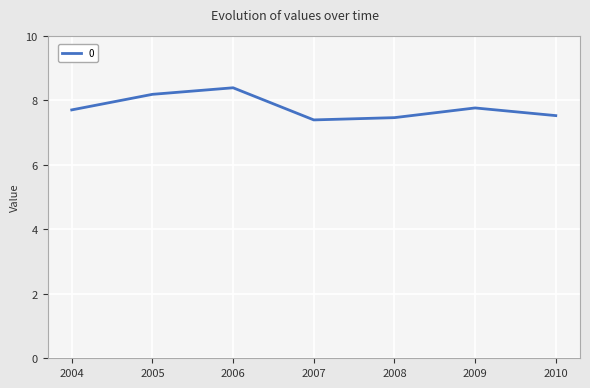

How many values are between 7 and 8?

5